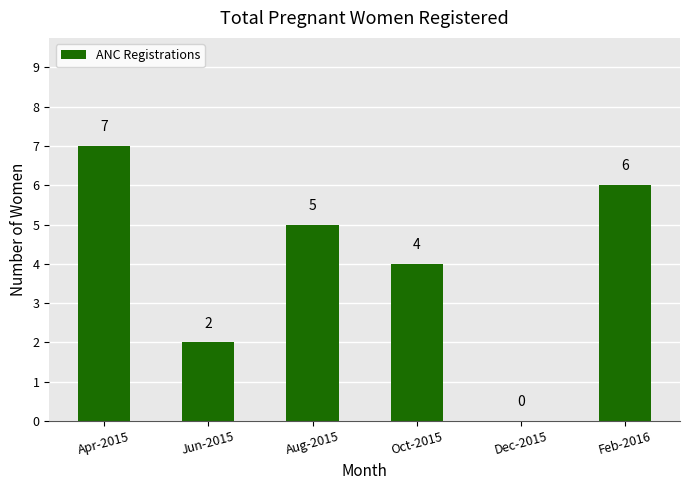

Where is the data nearest to the value 3?

Jun-2015